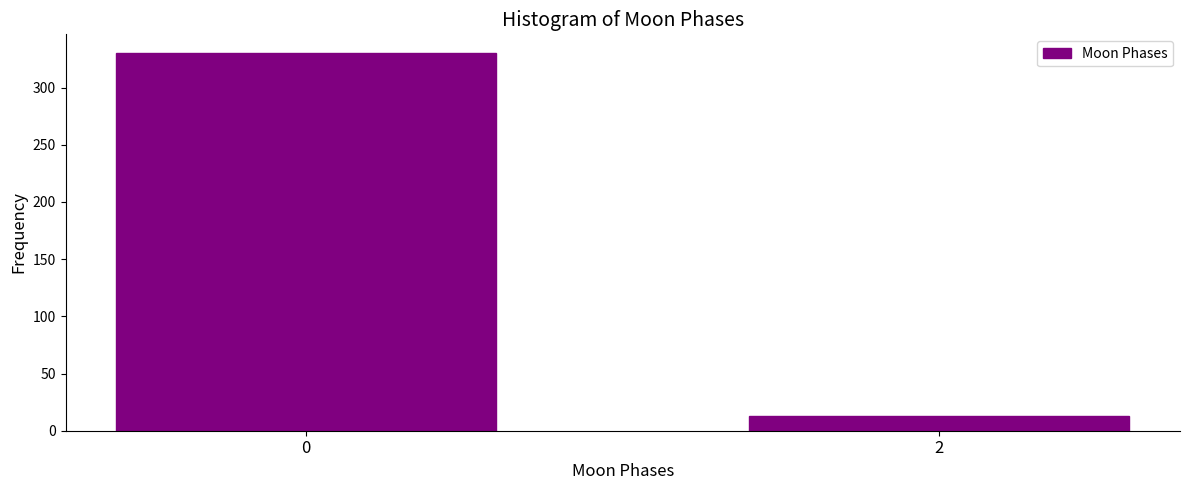

Reading right to left, list all the values displayed in this chart.

13	330